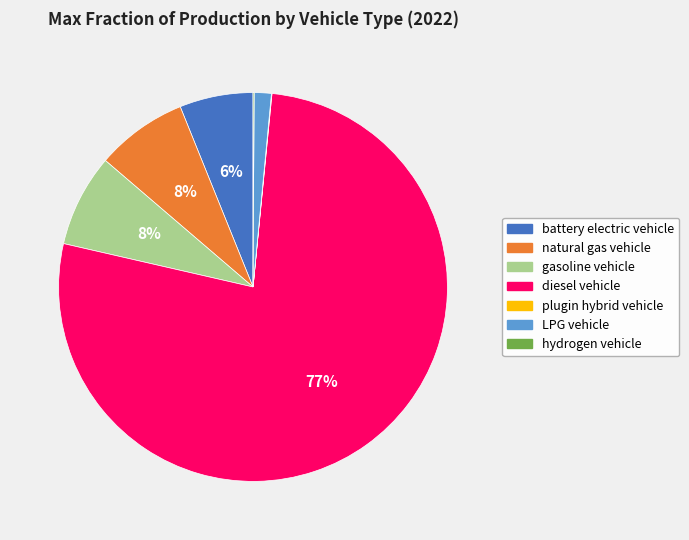

Is it true that diesel vehicle is 77% of the pie?

True